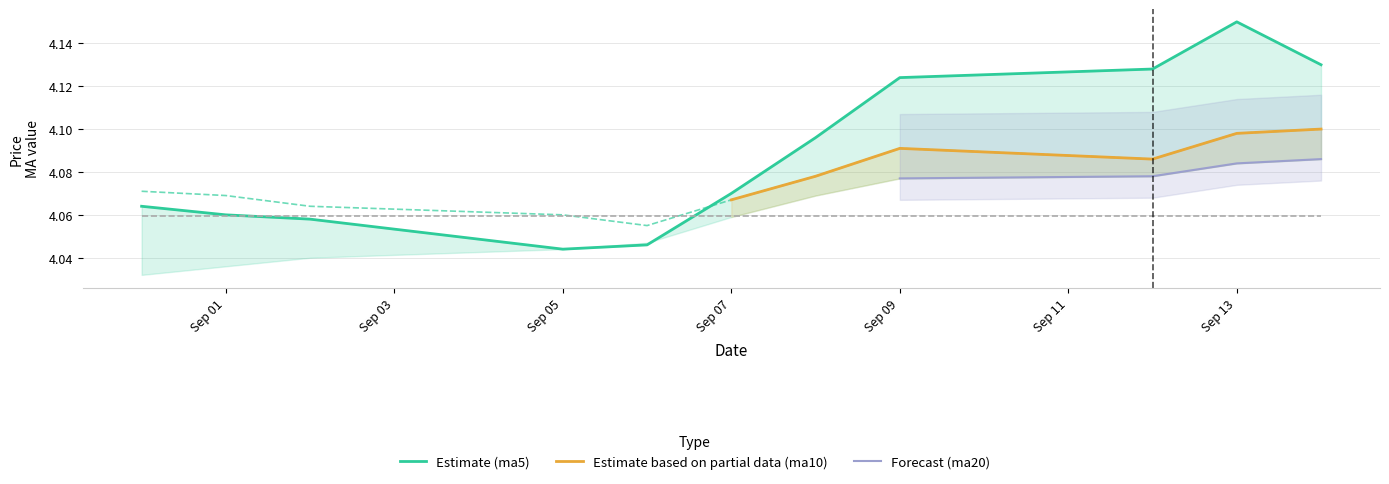

What is the average value of the ma5 series?

4.1